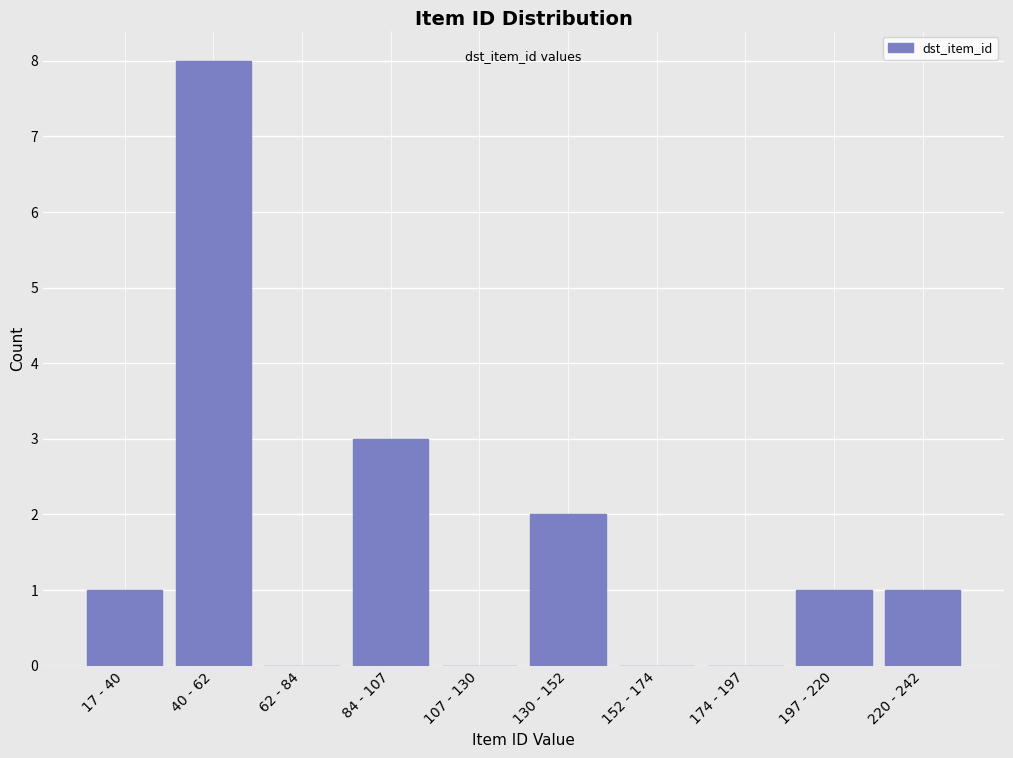

Reading left to right, list all the values displayed in this chart.

17 - 40=1	40 - 62=8	62 - 84=0	84 - 107=3	107 - 130=0	130 - 152=2	152 - 174=0	174 - 197=0	197 - 220=1	220 - 242=1